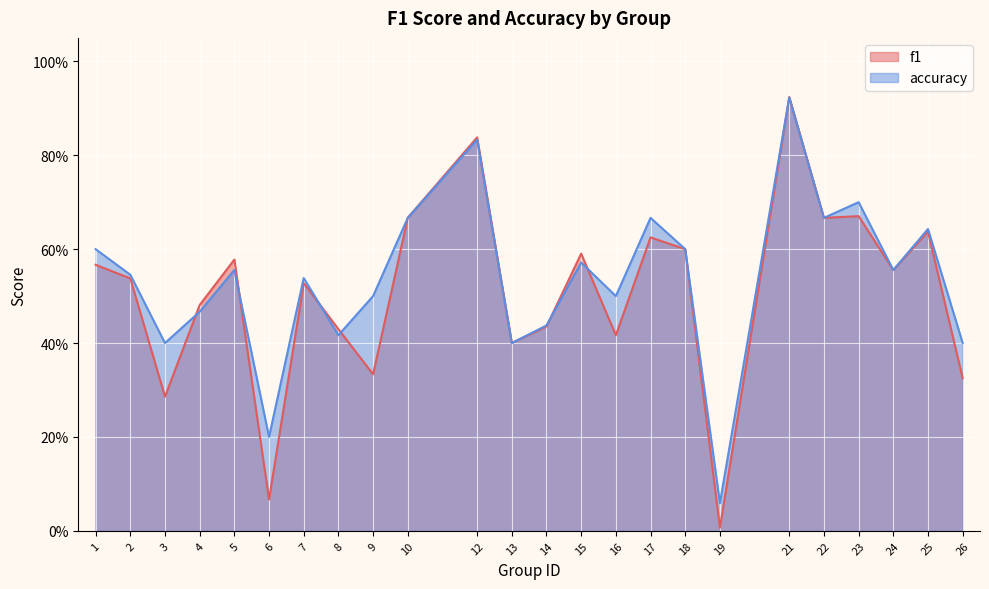

Reading left to right, transcribe all the data shown in this chart.

f1: 0.6	0.5	0.3	0.5	0.6	0.1	0.5	0.4	0.3	0.7	0.8	0.4	0.4	0.6	0.4	0.6	0.6	0.0	0.9	0.7	0.7	0.6	0.6	0.3
accuracy: 0.6	0.5	0.4	0.5	0.6	0.2	0.5	0.4	0.5	0.7	0.8	0.4	0.4	0.6	0.5	0.7	0.6	0.1	0.9	0.7	0.7	0.6	0.6	0.4